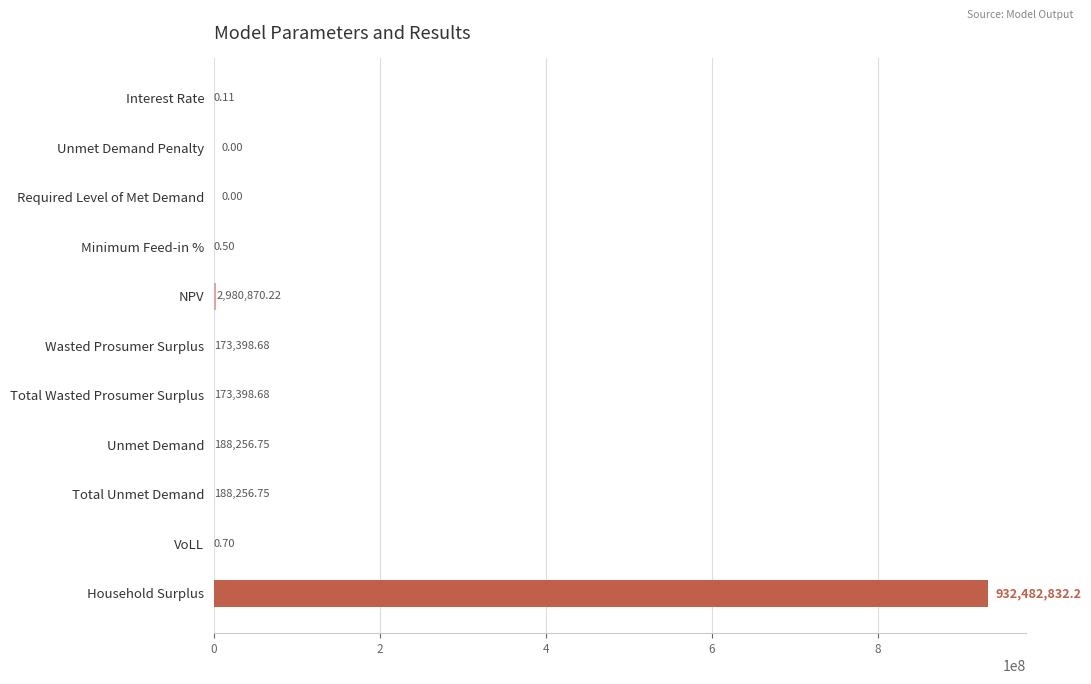

Which has a higher value, Unmet Demand Penalty or Interest Rate?

Interest Rate